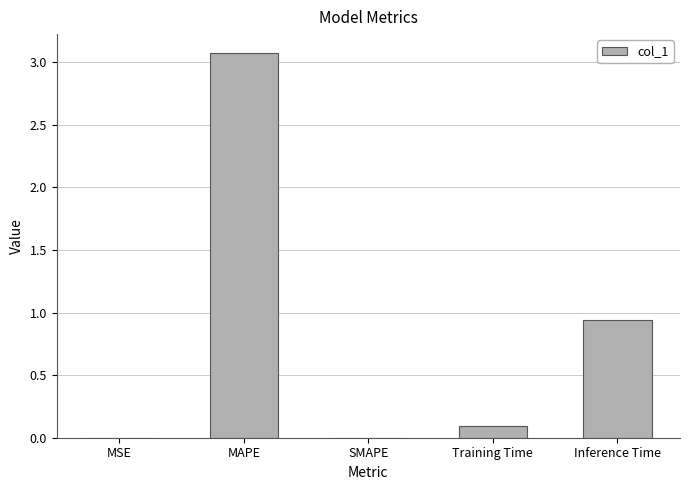

At which label is the value closest to 1?

Inference Time